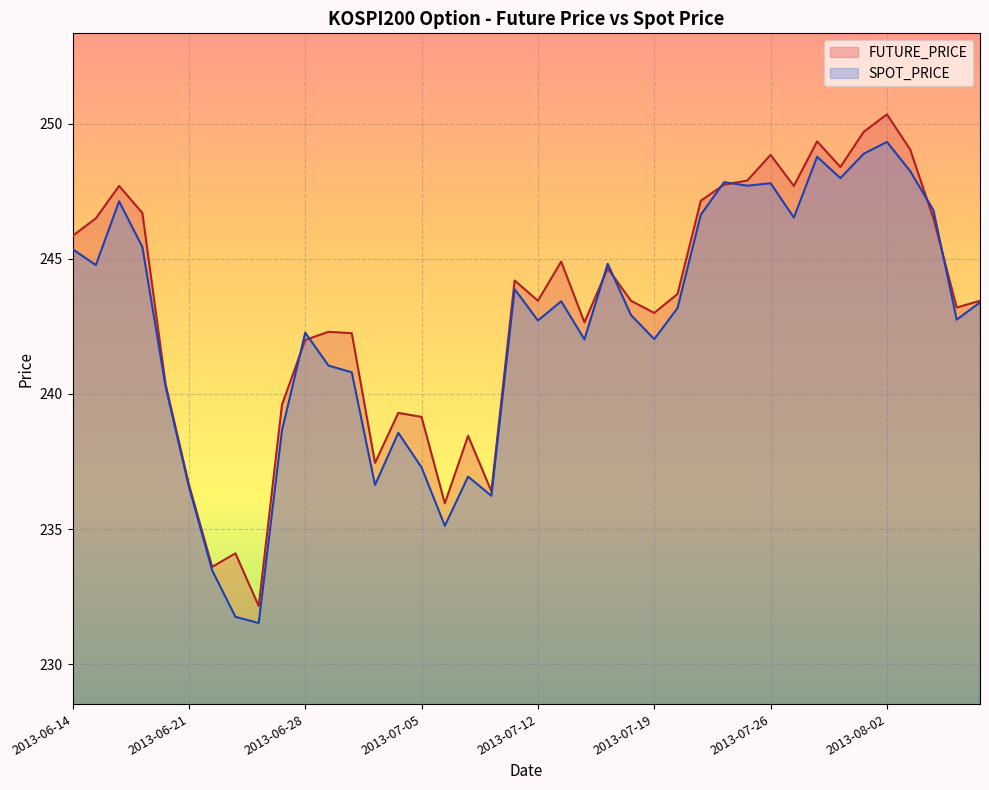

Rank the series by their average value, from lowest to highest.

SPOT_PRICE, FUTURE_PRICE